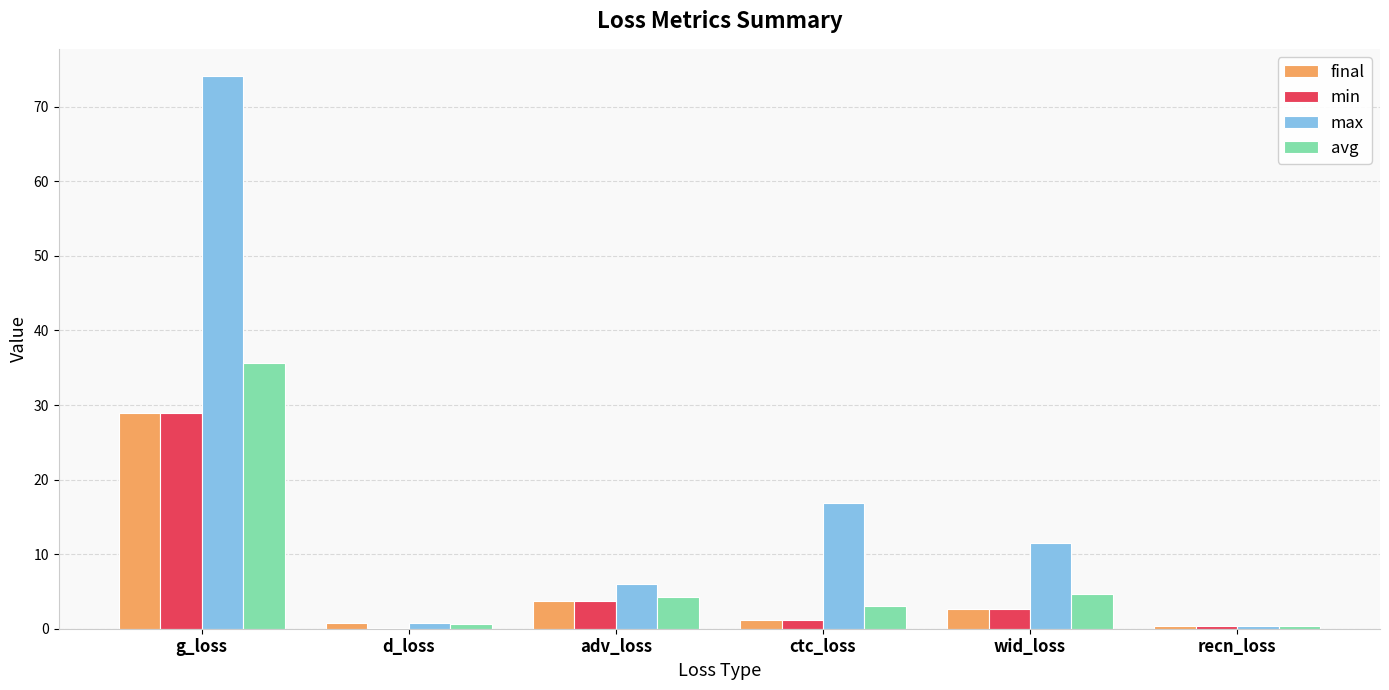

Which label corresponds to the largest value in the chart?

g_loss